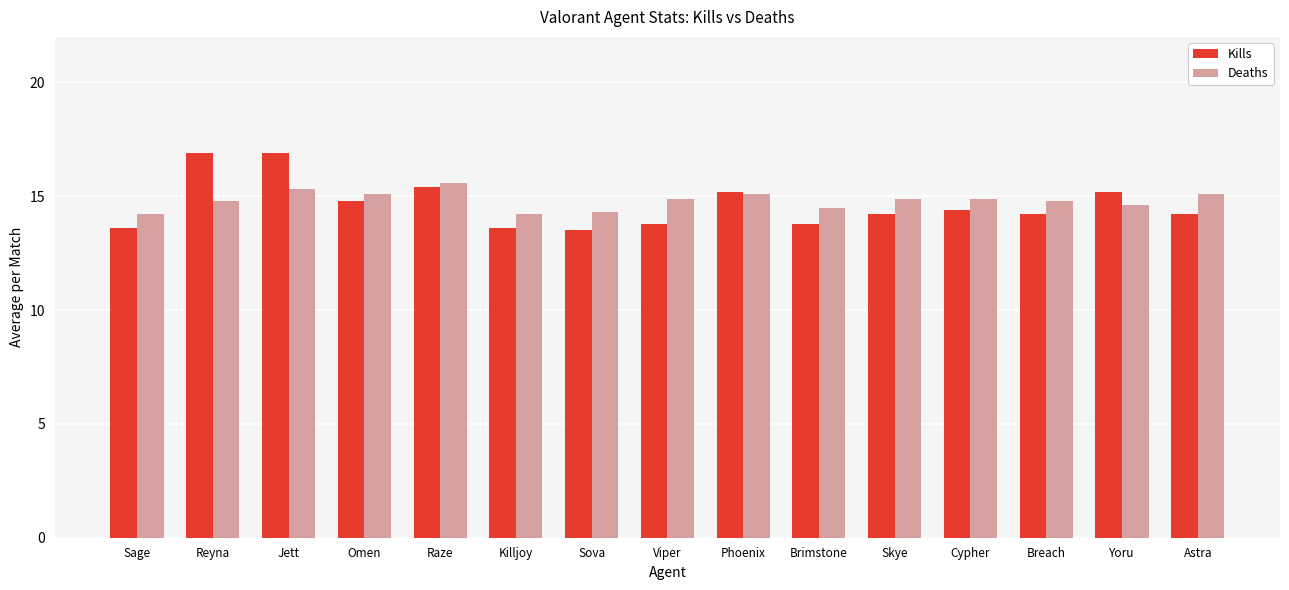

How many bars are there in total?

30